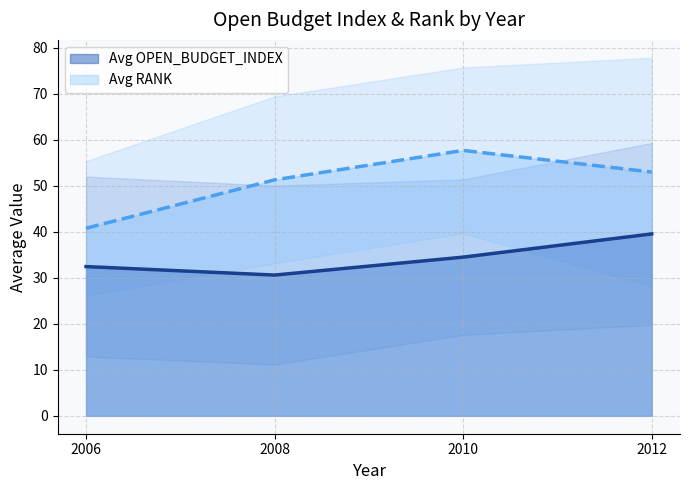

Reading left to right, list all the values displayed in this chart.

2006=40.8	2008=51.3	2010=57.7	2012=53.0